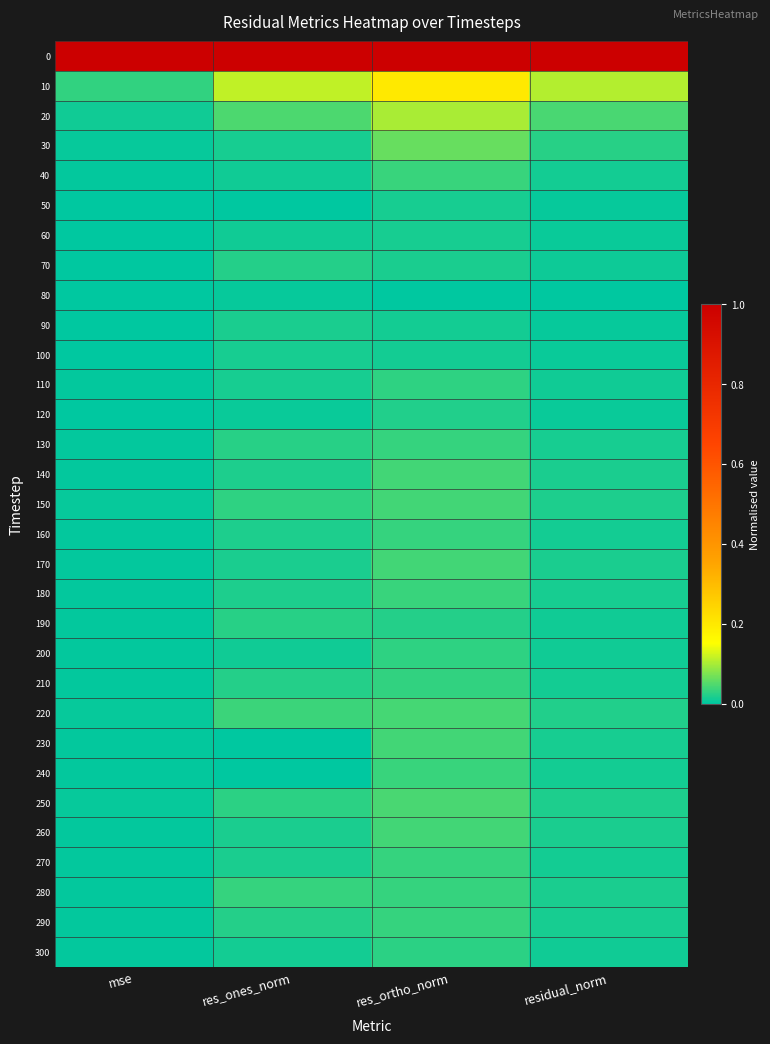

Reading left to right, list all the values displayed in this chart.

0: mse=1.0	res_ones_norm=1.0	res_ortho_norm=1.0	residual_norm=1.0
10: mse=0.0	res_ones_norm=0.1	res_ortho_norm=0.2	residual_norm=0.1
20: mse=0.0	res_ones_norm=0.0	res_ortho_norm=0.1	residual_norm=0.0
30: mse=0.0	res_ones_norm=0.0	res_ortho_norm=0.1	residual_norm=0.0
40: mse=0.0	res_ones_norm=0.0	res_ortho_norm=0.0	residual_norm=0.0
50: mse=0.0	res_ones_norm=0.0	res_ortho_norm=0.0	residual_norm=0.0
60: mse=0.0	res_ones_norm=0.0	res_ortho_norm=0.0	residual_norm=0.0
70: mse=0.0	res_ones_norm=0.0	res_ortho_norm=0.0	residual_norm=0.0
80: mse=0.0	res_ones_norm=0.0	res_ortho_norm=0.0	residual_norm=0.0
90: mse=0.0	res_ones_norm=0.0	res_ortho_norm=0.0	residual_norm=0.0
100: mse=0.0	res_ones_norm=0.0	res_ortho_norm=0.0	residual_norm=0.0
110: mse=0.0	res_ones_norm=0.0	res_ortho_norm=0.0	residual_norm=0.0
120: mse=0.0	res_ones_norm=0.0	res_ortho_norm=0.0	residual_norm=0.0
130: mse=0.0	res_ones_norm=0.0	res_ortho_norm=0.0	residual_norm=0.0
140: mse=0.0	res_ones_norm=0.0	res_ortho_norm=0.0	residual_norm=0.0
150: mse=0.0	res_ones_norm=0.0	res_ortho_norm=0.0	residual_norm=0.0
160: mse=0.0	res_ones_norm=0.0	res_ortho_norm=0.0	residual_norm=0.0
170: mse=0.0	res_ones_norm=0.0	res_ortho_norm=0.0	residual_norm=0.0
180: mse=0.0	res_ones_norm=0.0	res_ortho_norm=0.0	residual_norm=0.0
190: mse=0.0	res_ones_norm=0.0	res_ortho_norm=0.0	residual_norm=0.0
200: mse=0.0	res_ones_norm=0.0	res_ortho_norm=0.0	residual_norm=0.0
210: mse=0.0	res_ones_norm=0.0	res_ortho_norm=0.0	residual_norm=0.0
220: mse=0.0	res_ones_norm=0.0	res_ortho_norm=0.0	residual_norm=0.0
230: mse=0.0	res_ones_norm=0.0	res_ortho_norm=0.0	residual_norm=0.0
240: mse=0.0	res_ones_norm=0.0	res_ortho_norm=0.0	residual_norm=0.0
250: mse=0.0	res_ones_norm=0.0	res_ortho_norm=0.0	residual_norm=0.0
260: mse=0.0	res_ones_norm=0.0	res_ortho_norm=0.0	residual_norm=0.0
270: mse=0.0	res_ones_norm=0.0	res_ortho_norm=0.0	residual_norm=0.0
280: mse=0.0	res_ones_norm=0.0	res_ortho_norm=0.0	residual_norm=0.0
290: mse=0.0	res_ones_norm=0.0	res_ortho_norm=0.0	residual_norm=0.0
300: mse=0.0	res_ones_norm=0.0	res_ortho_norm=0.0	residual_norm=0.0